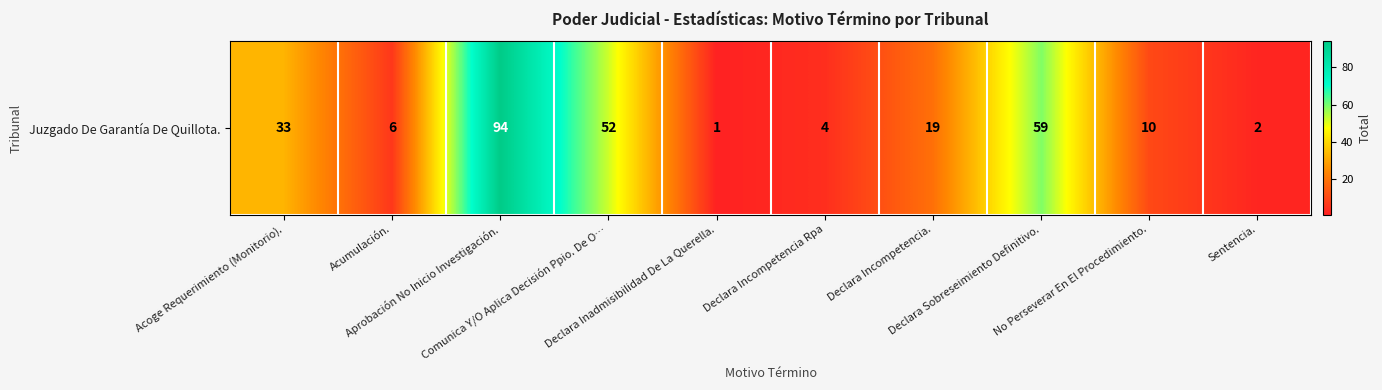

Which label corresponds to the largest value in the chart?

Aprobación No Inicio Investigación.